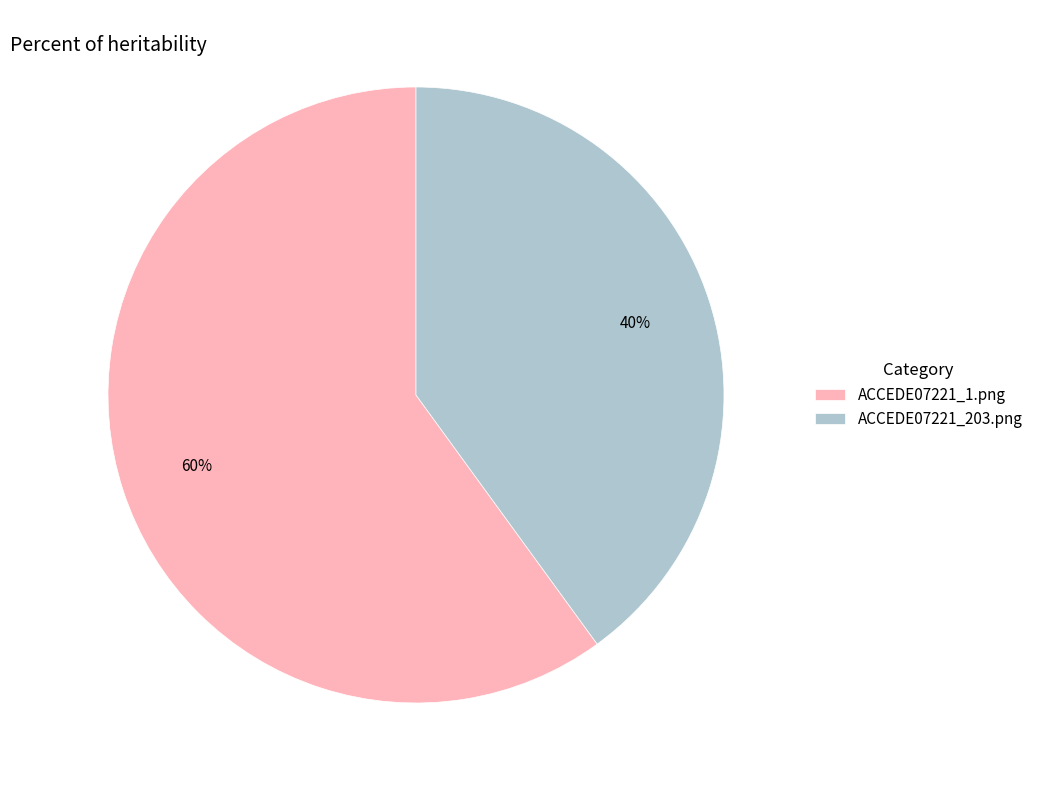

To the nearest percent, what is the average slice percentage?

50%